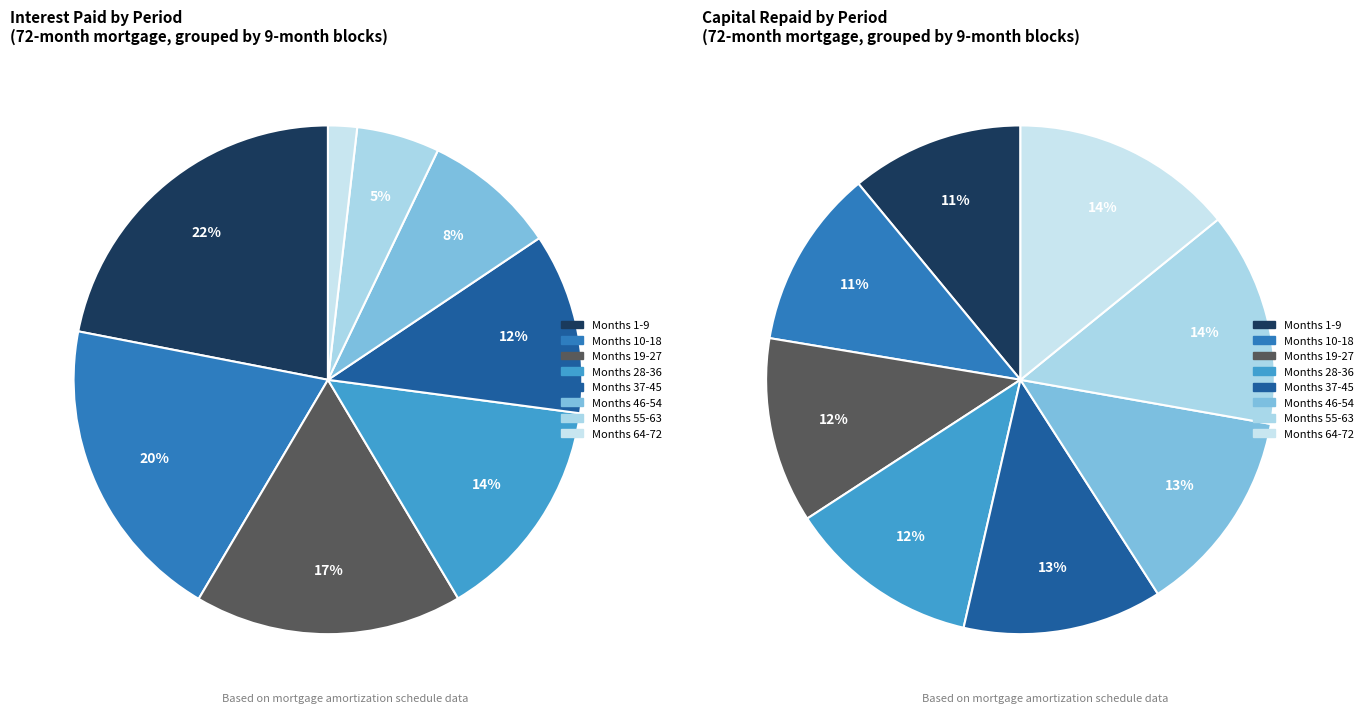

Rank the categories by value from highest to lowest.

Month 1-9, Month 10-18, Month 19-27, Month 28-36, Month 37-45, Month 46-54, Month 55-63, Month 64-72